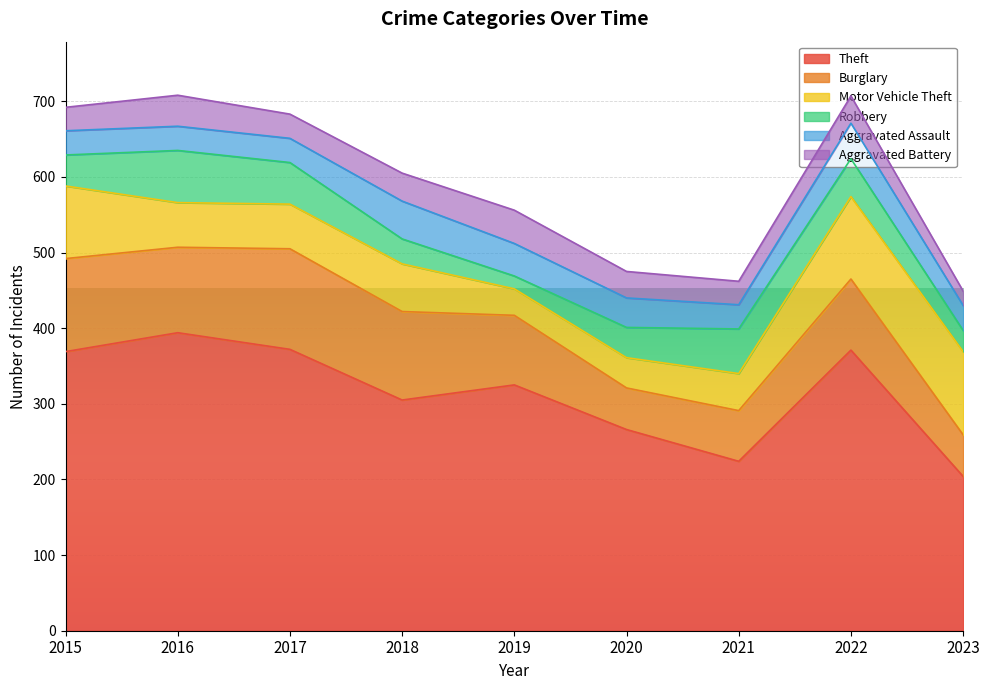

List the series in order of their peak value, highest first.

Theft, Burglary, Motor Vehicle Theft, Robbery, Aggravated Assault, Aggravated Battery